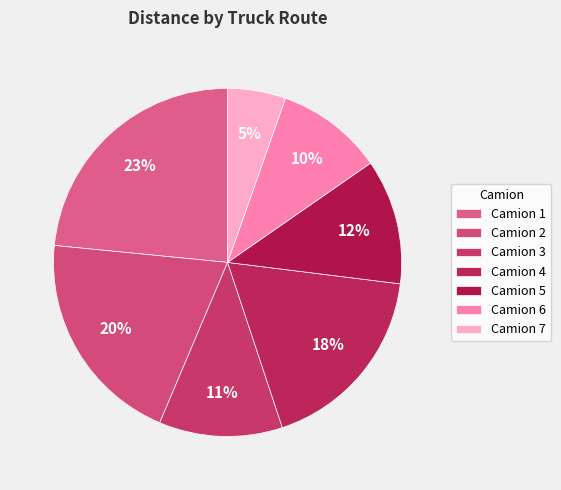

How many segments does this pie chart have?

7